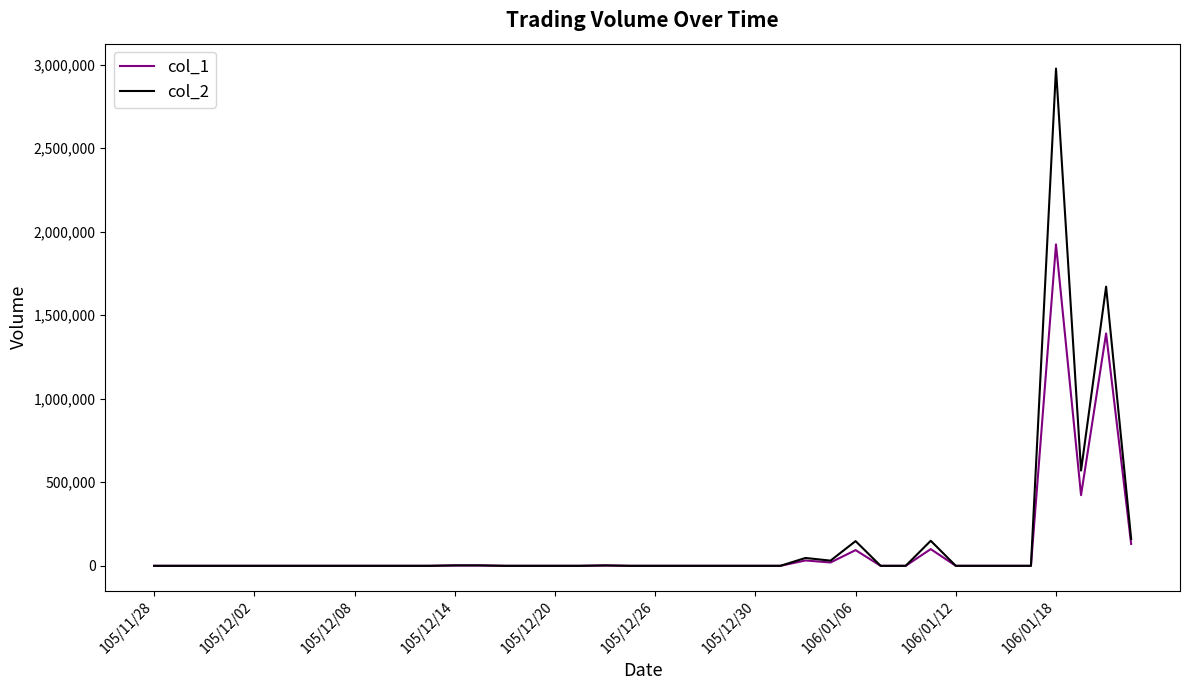

Which series has the widest spread of values?

col_2